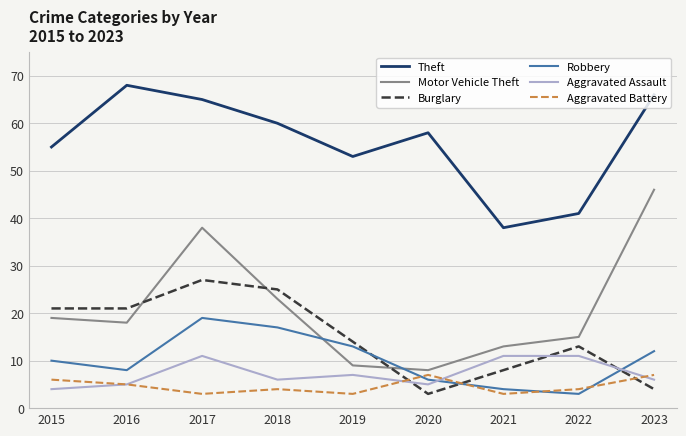

Where is Aggravated Assault nearest to the value 7?

2019